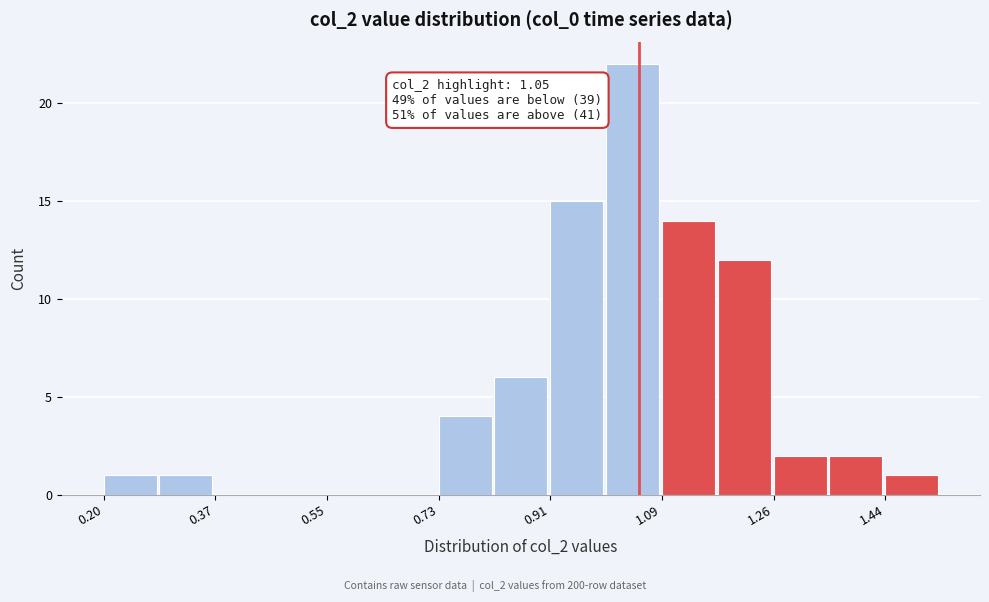

Over which range of the x-axis is the bar tallest?

1.00 to 1.08